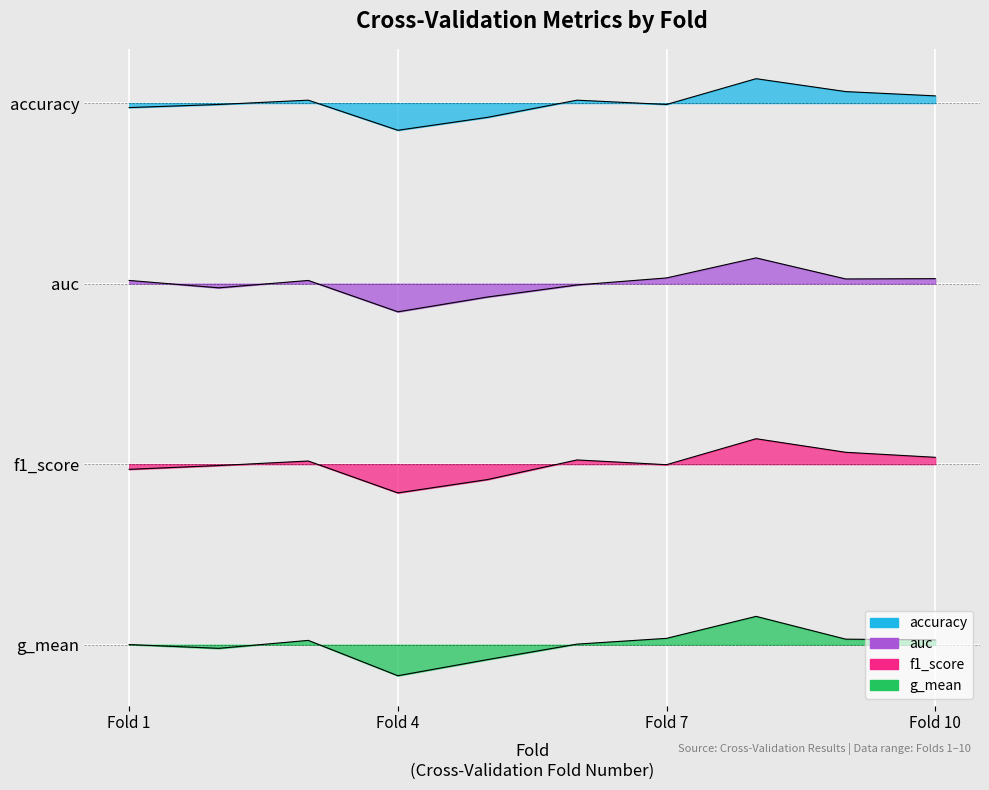

Rank the series at 8 from highest to lowest value.

accuracy, auc, f1_score, g_mean